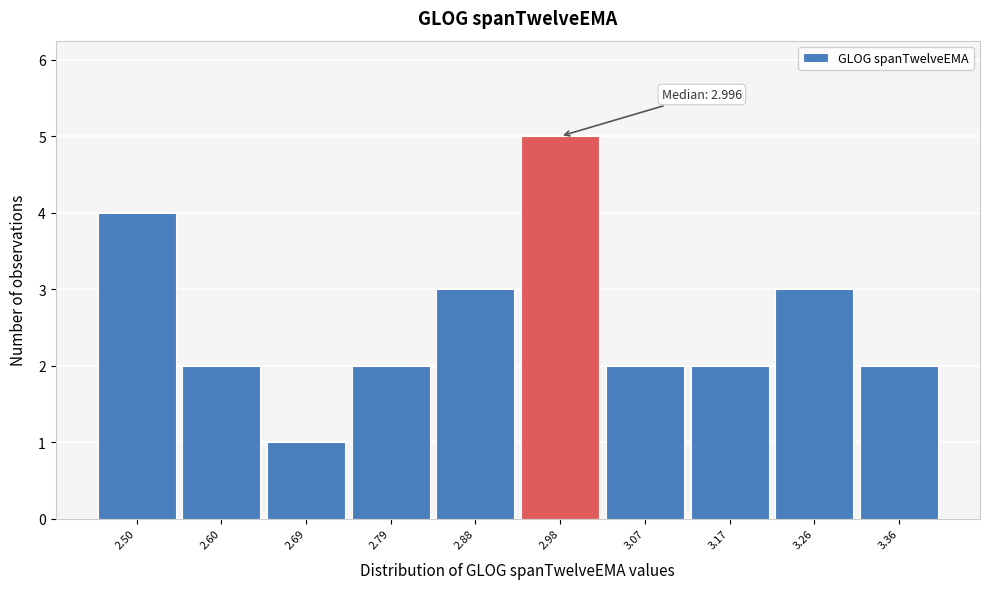

Reading left to right, transcribe all the data shown in this chart.

4	2	1	2	3	5	2	2	3	2